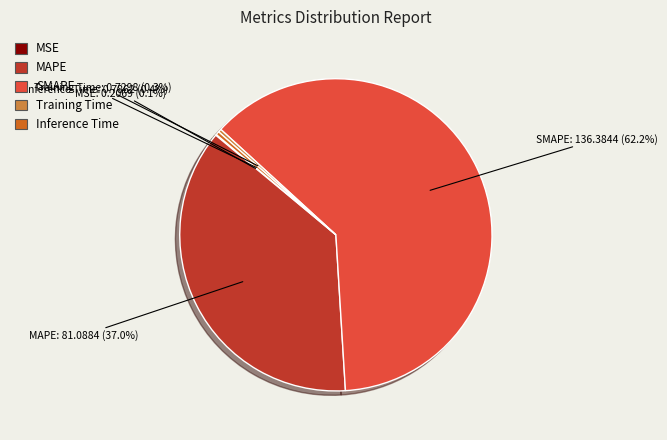

To the nearest percent, what is the difference between the largest and smallest slice percentages?

62%